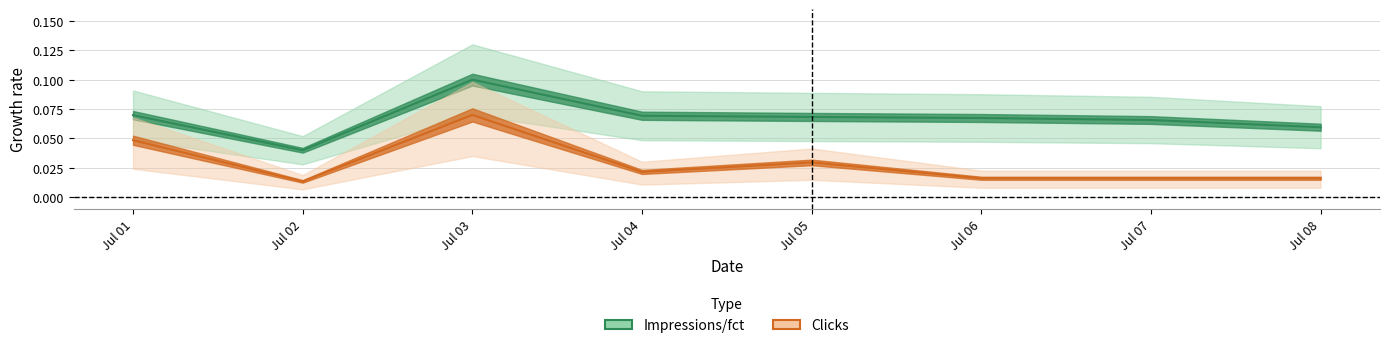

Between Jul 05 and Jul 02, which is larger?

Jul 05